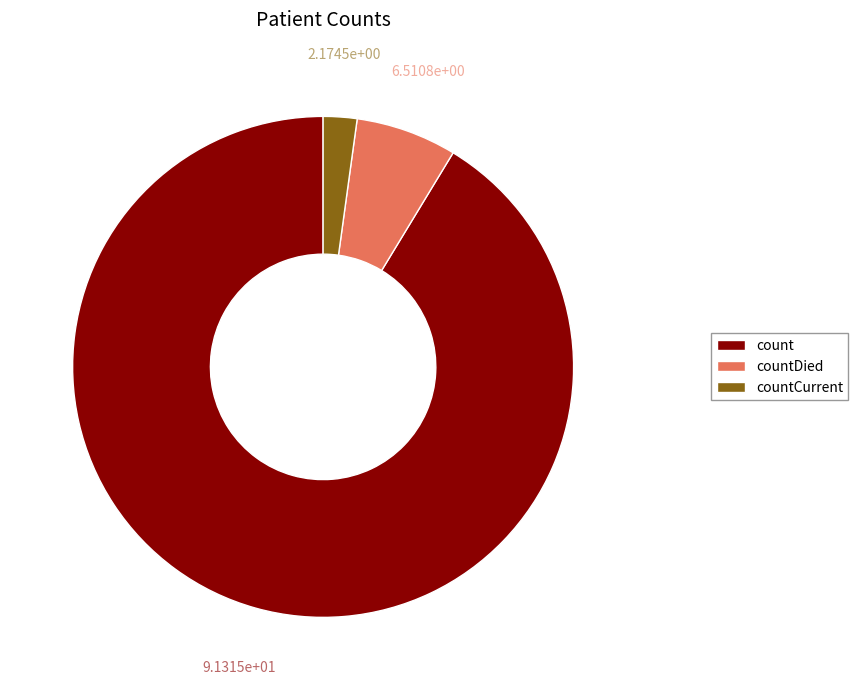

What is the smallest slice in the pie chart?

countCurrent